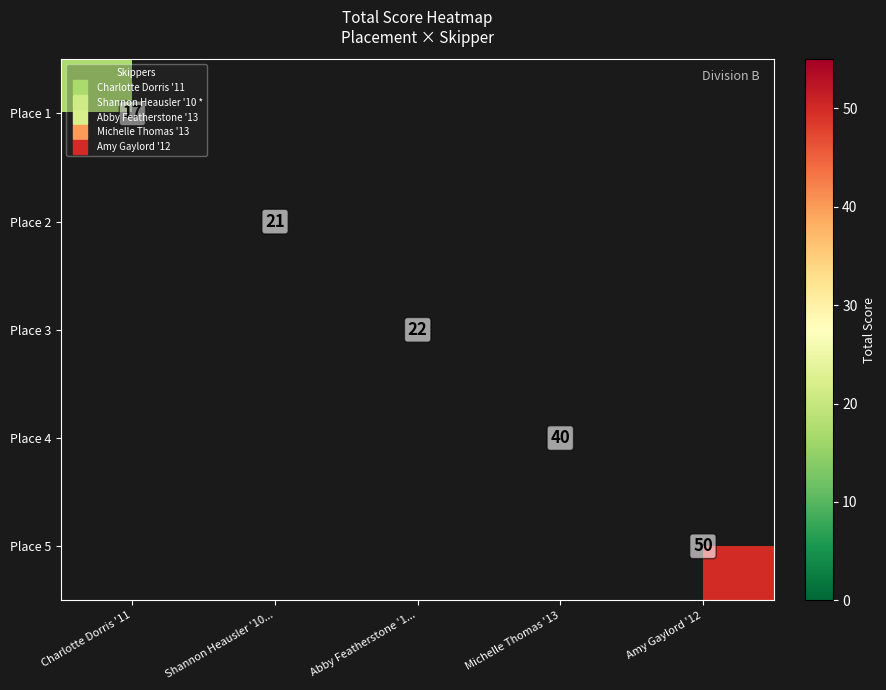

List the series in order of their peak value, lowest first.

Place 1, Place 2, Place 3, Place 4, Place 5